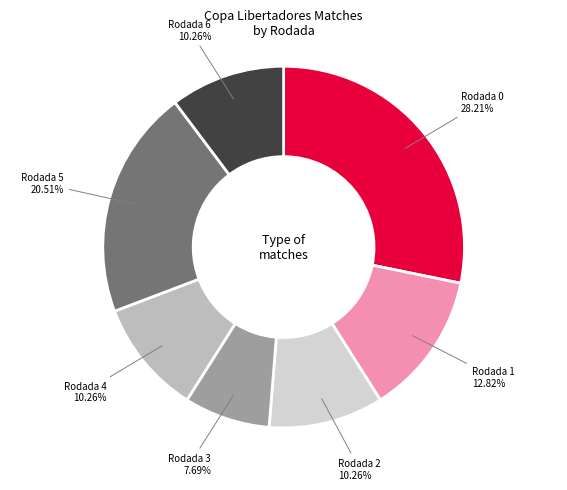

Between Rodada 2 and Rodada 5, which is larger?

Rodada 5